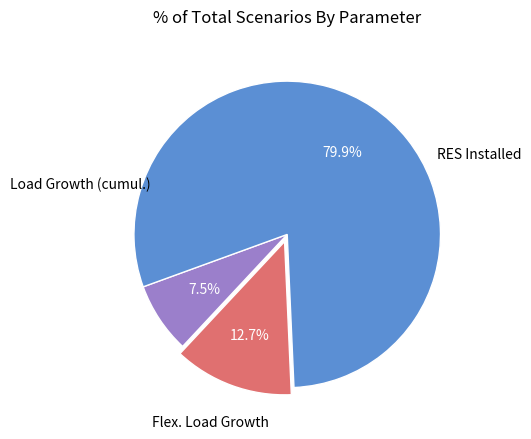

Is there a majority slice in this chart?

Yes